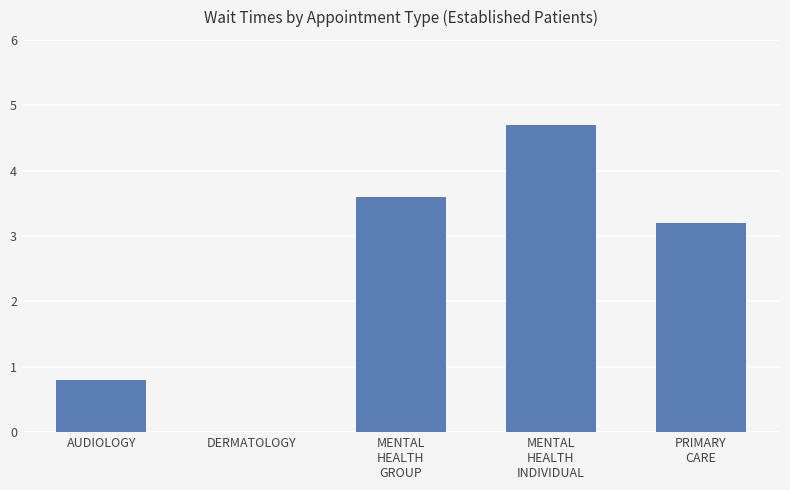

What is the difference between the values at MENTAL
HEALTH
INDIVIDUAL and AUDIOLOGY?

3.9